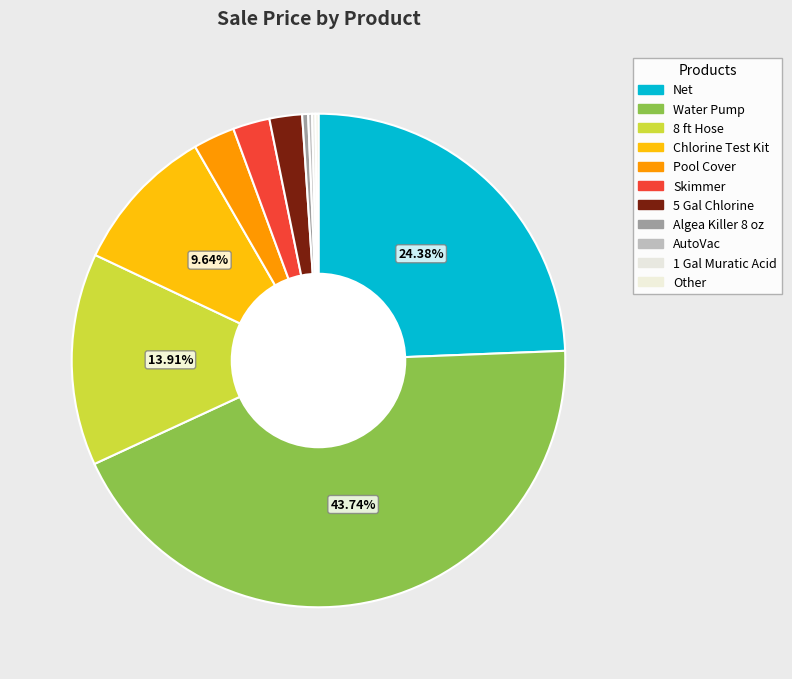

True or false: Other accounts for 1% of the total.

False